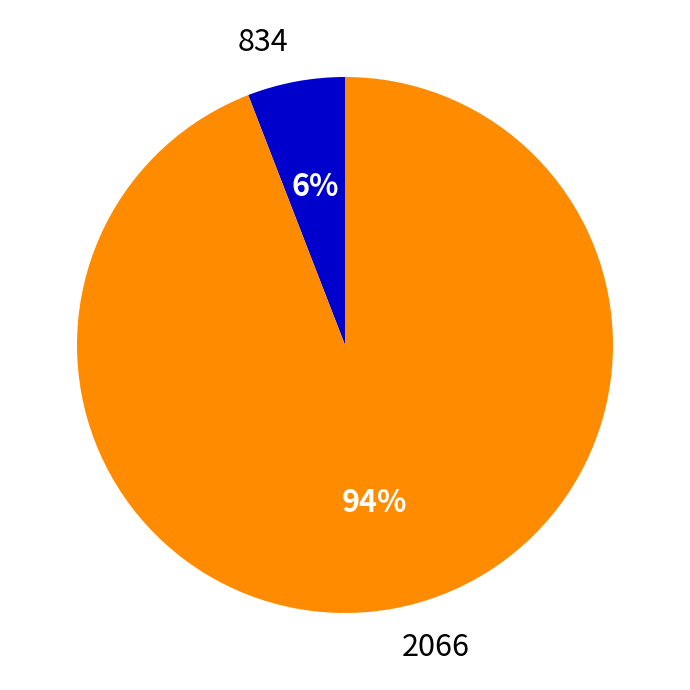

Count the number of slices in the pie.

2